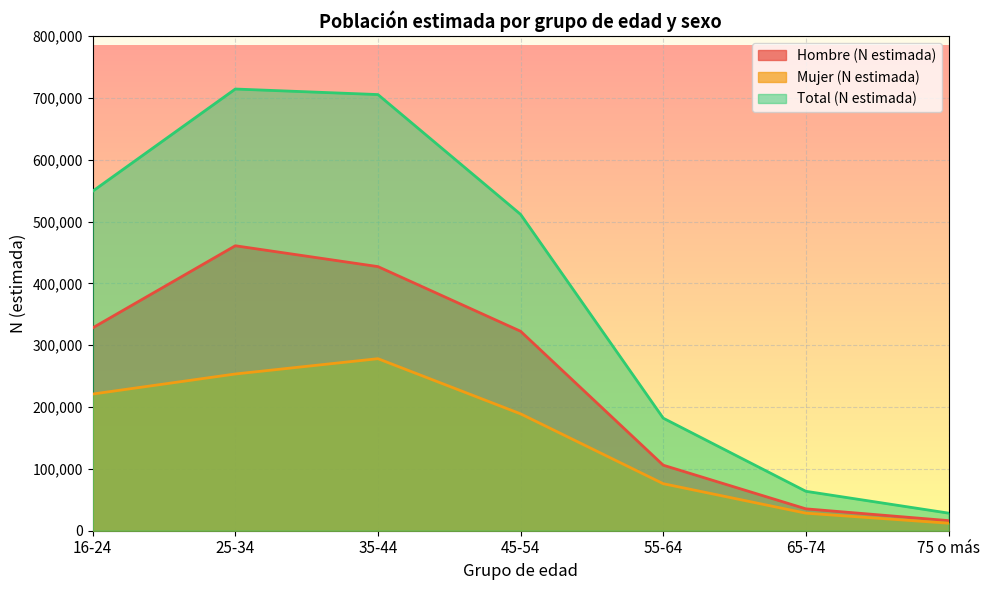

Reading left to right, transcribe all the data shown in this chart.

Hombre (N estimada): 16-24=328123	25-34=460974	35-44=427255	45-54=322676	55-64=106017	65-74=35400	75 o más=16327
Mujer (N estimada): 16-24=221087	25-34=253542	35-44=278299	45-54=189082	55-64=76074	65-74=28395	75 o más=12159
Total (N estimada): 16-24=549210	25-34=714516	35-44=705554	45-54=511758	55-64=182090	65-74=63795	75 o más=28486